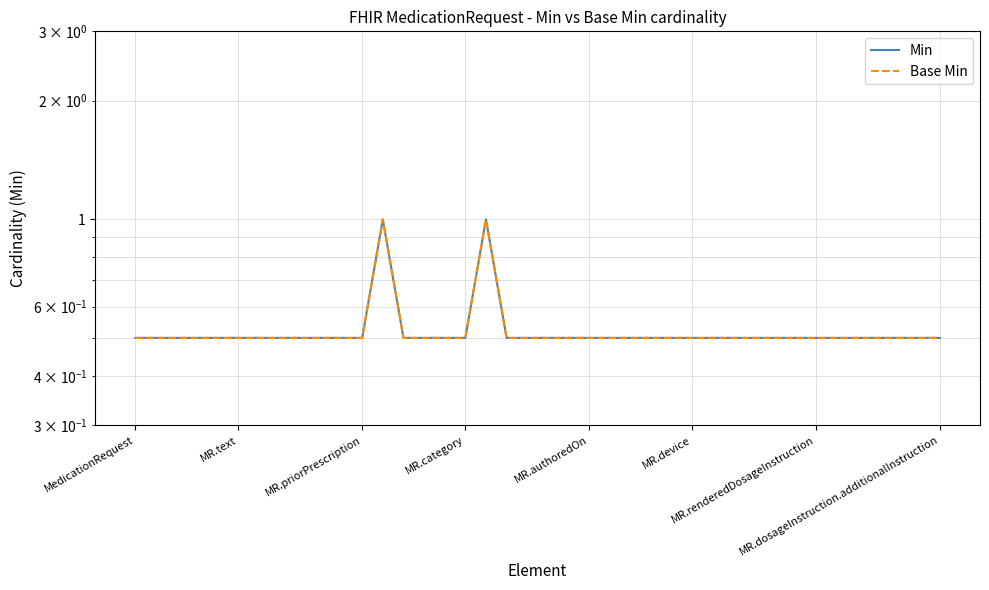

Which series has the widest spread of values?

Min